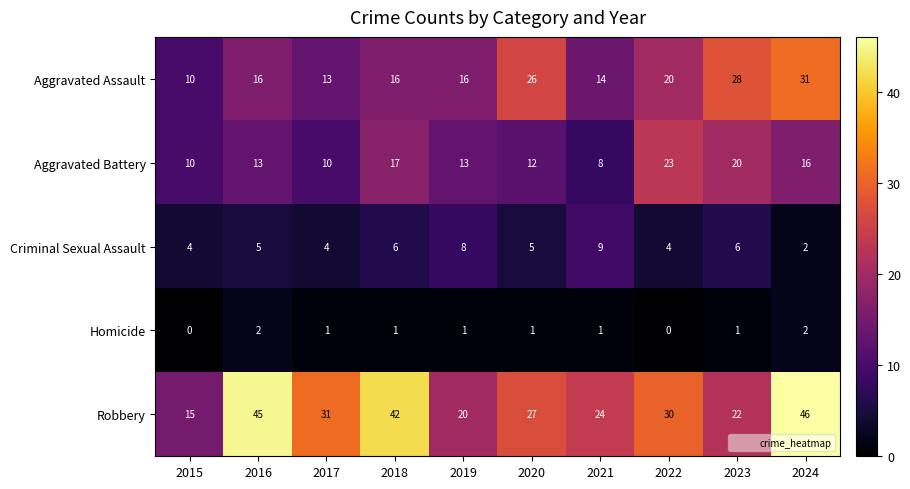

Rank the series by their maximum value, from highest to lowest.

Robbery, Aggravated Assault, Aggravated Battery, Criminal Sexual Assault, Homicide